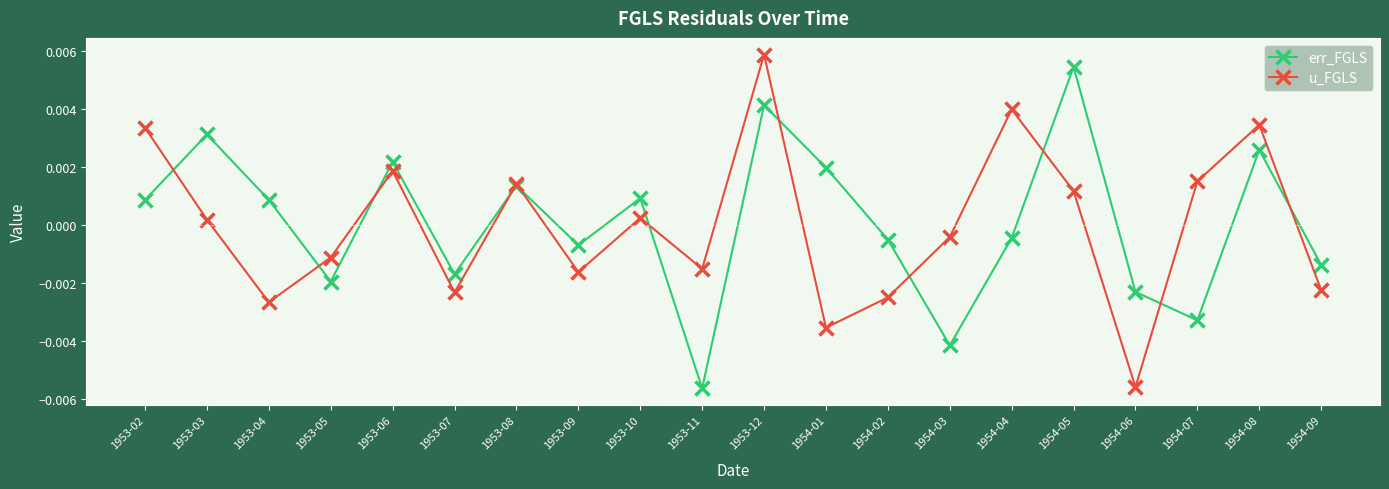

Where is the first local minimum for u_FGLS?

1953-04